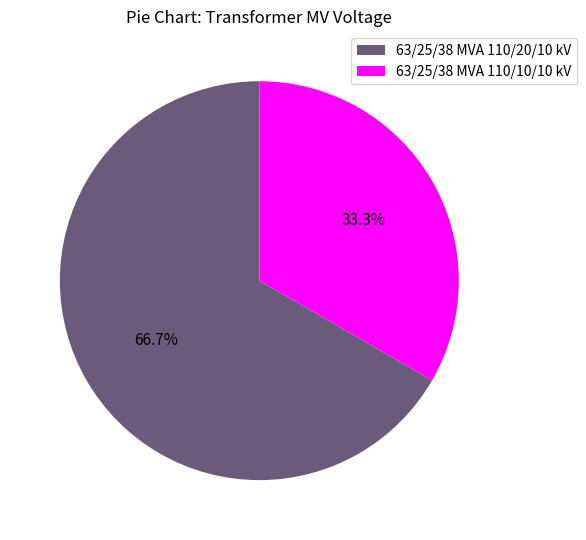

Is there any slice that represents more than half of the pie?

Yes